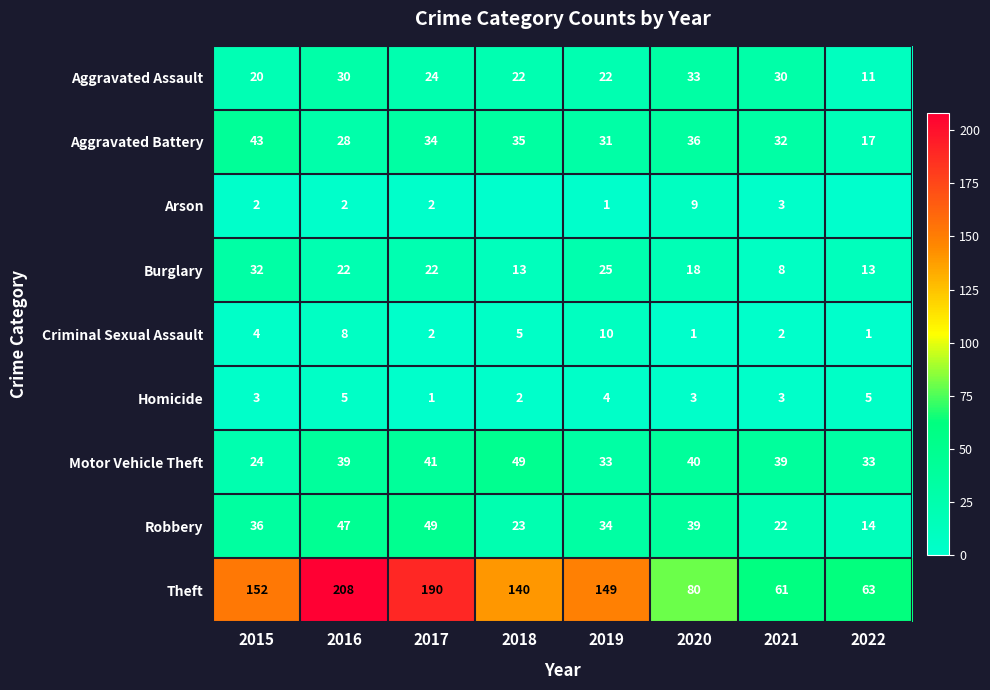

What is the total value across all series at 2019?

309